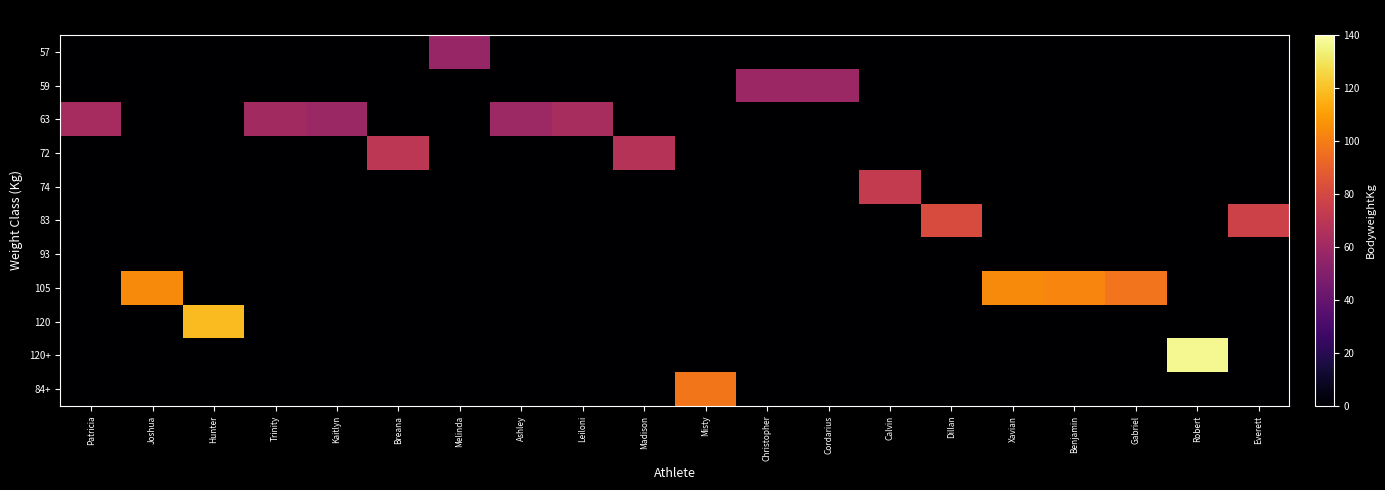

Which series changed the most between Ashley and Cordarius?

63